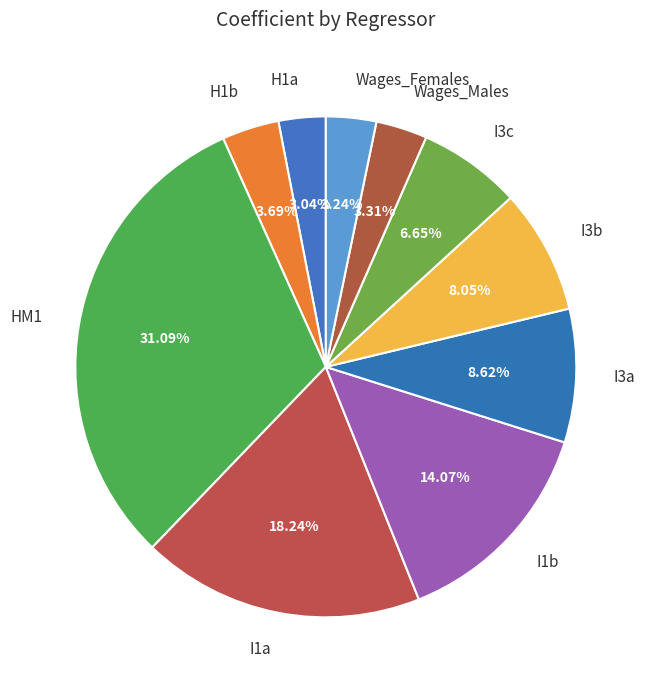

Is I3a the majority of the pie?

No